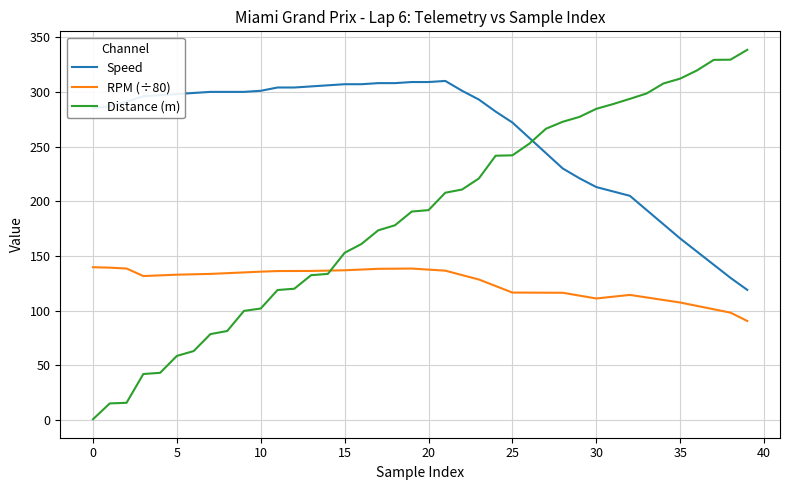

Is this an area chart (filled region under the line)?

No